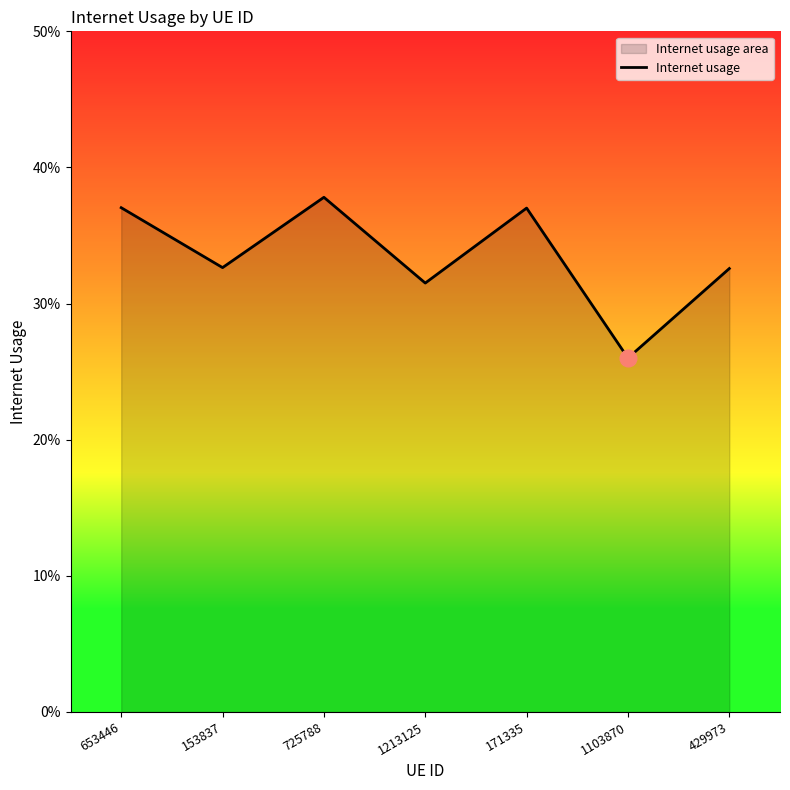

What is the difference between the maximum and minimum values?

0.1